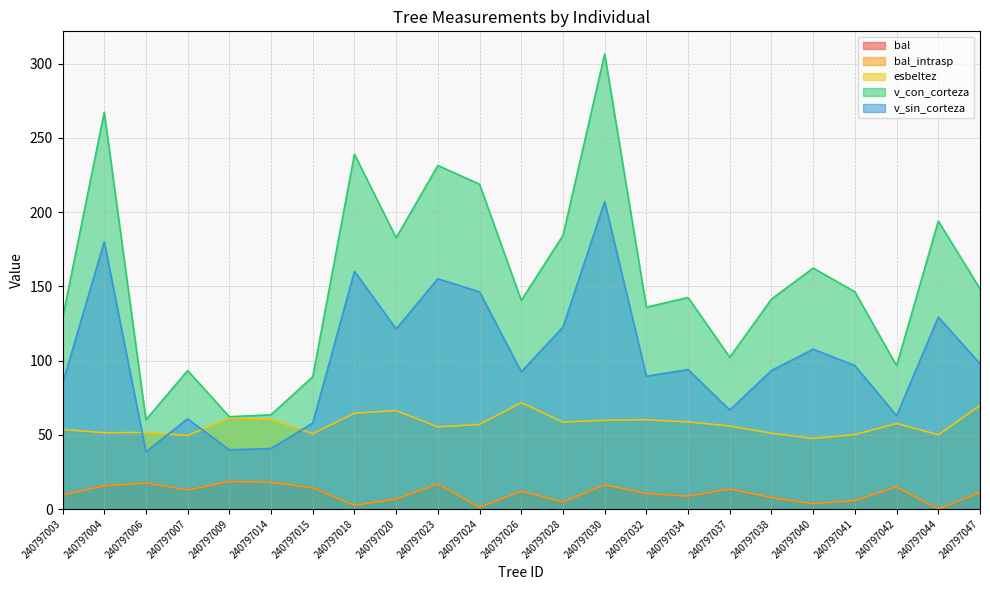

What is the sum of the bal_intrasp values at 240797023 and 240797018?

19.4